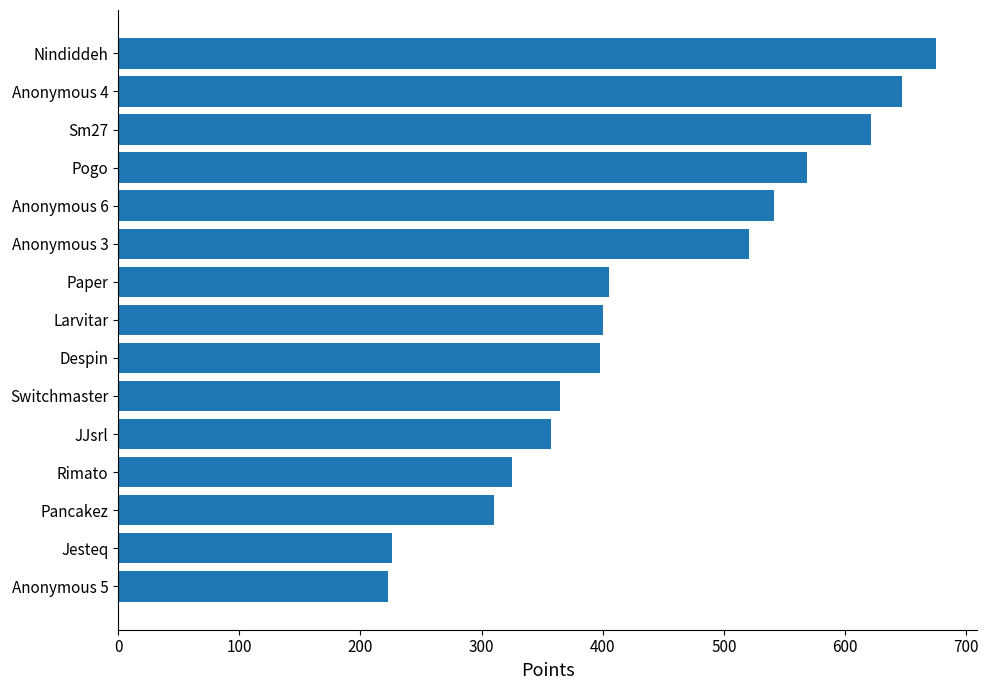

Approximately how many times larger is the value at Jesteq compared to Anonymous 6?

0.4